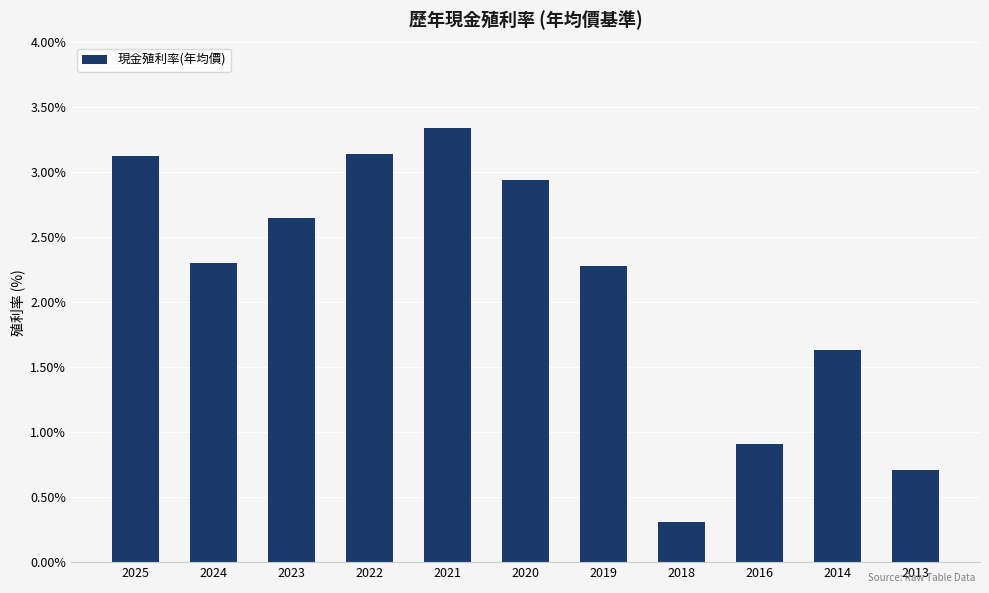

What is the smallest value displayed?

0.3